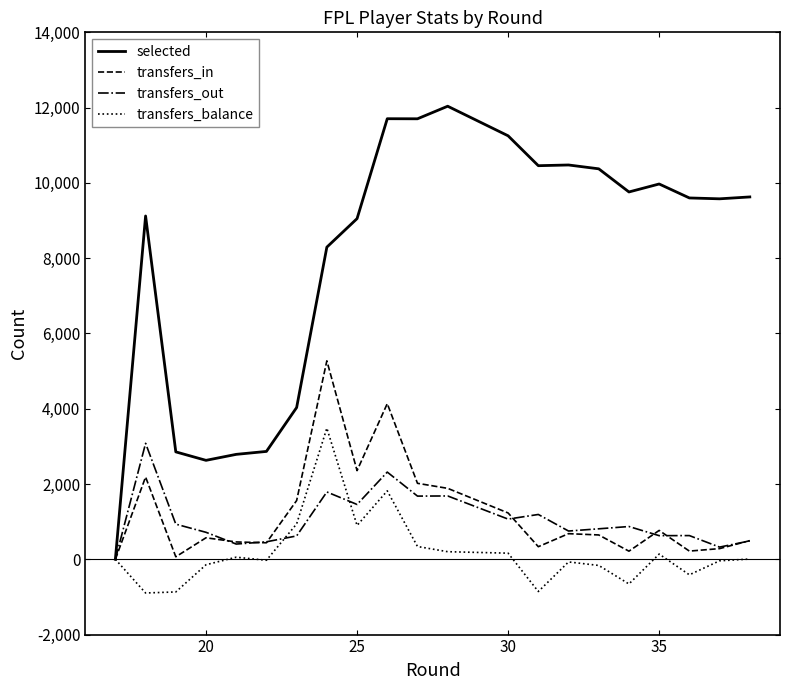

True or false: transfers_balance and selected cross at least once.

False